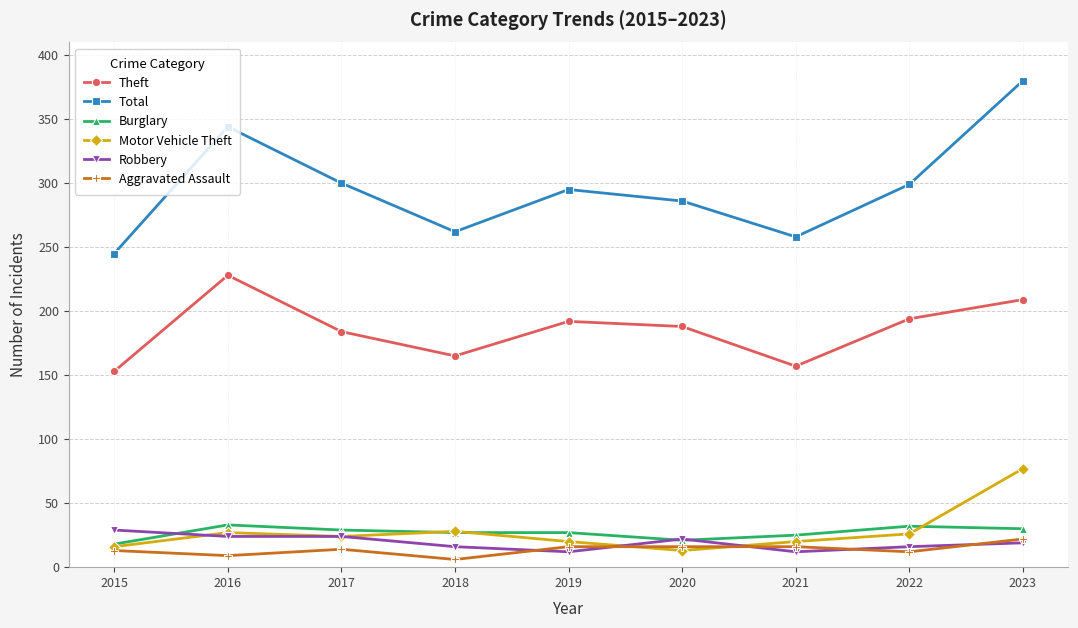

At which label does Motor Vehicle Theft reach its peak?

2023